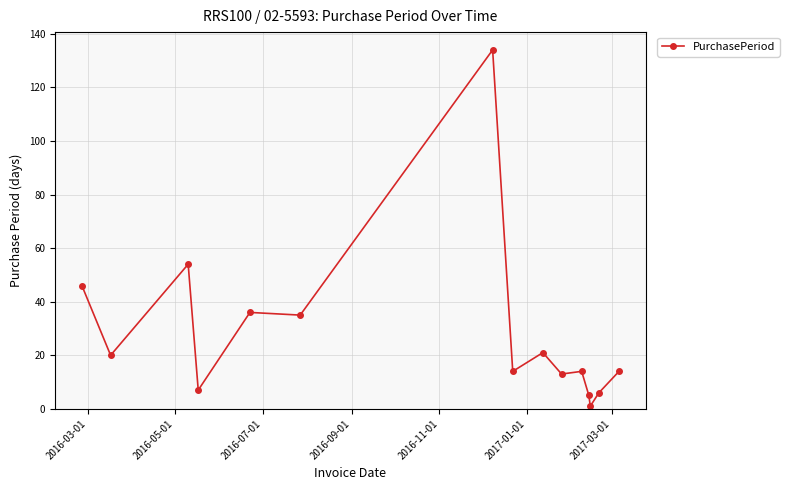

Count the number of data series in this chart.

1